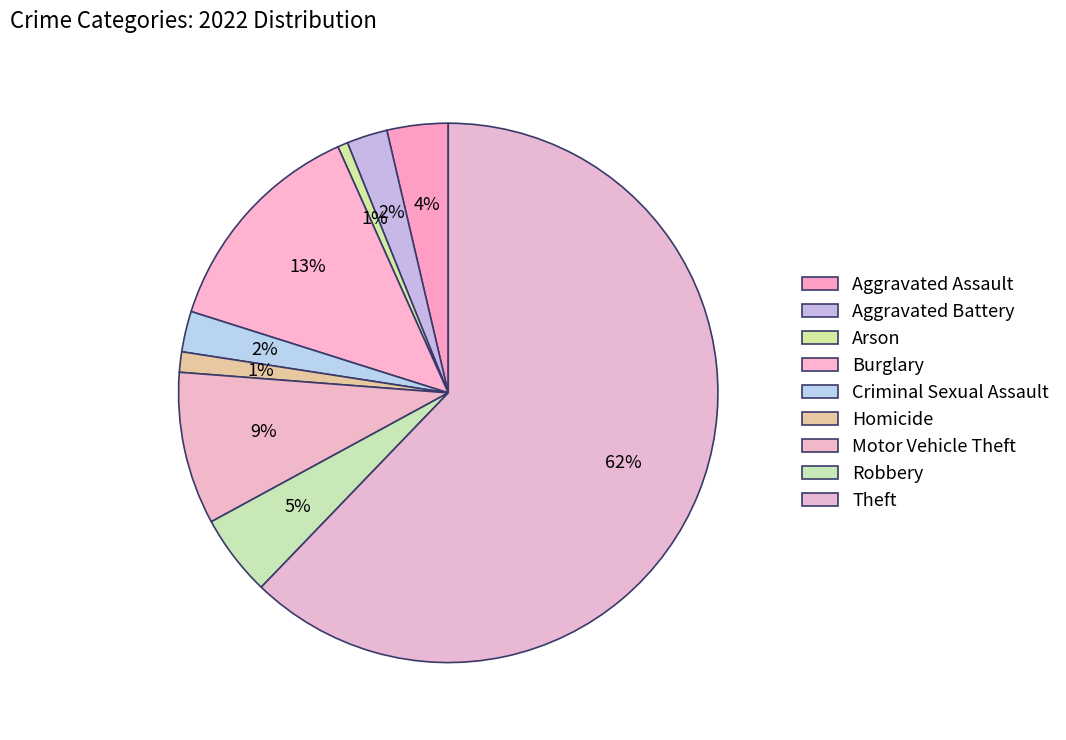

Approximately how many times larger is the value at Motor Vehicle Theft compared to Robbery?

1.9